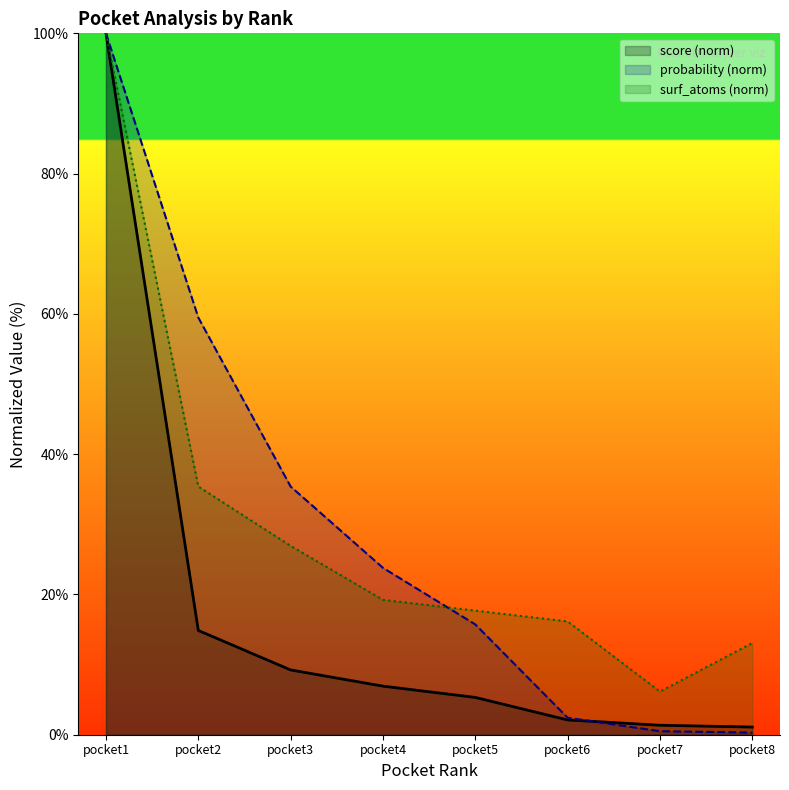

At which label is surf_atoms (norm) closest to 53?

pocket2